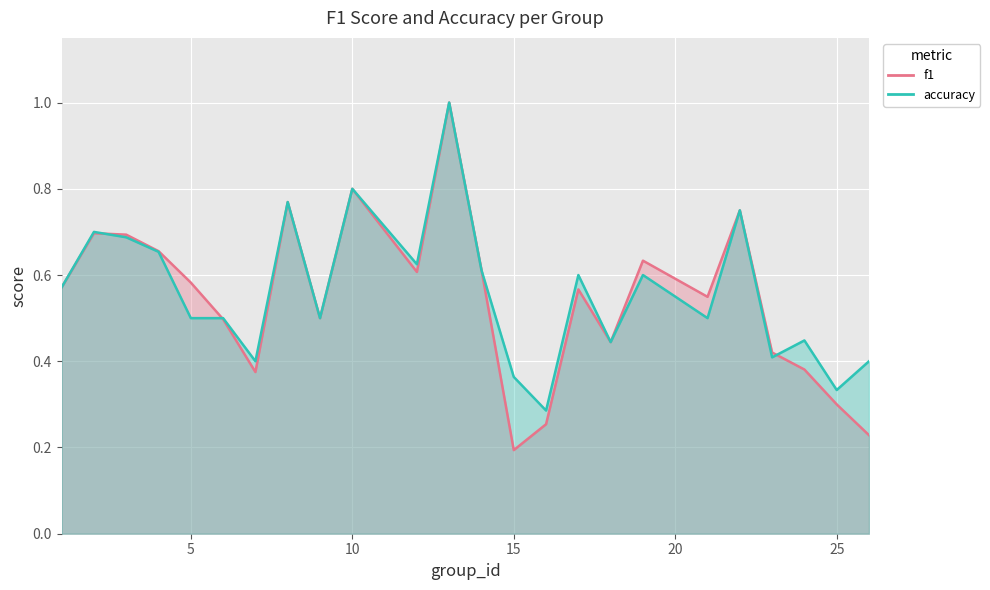

Which series ends up on top after the final intersection of f1 and accuracy?

accuracy